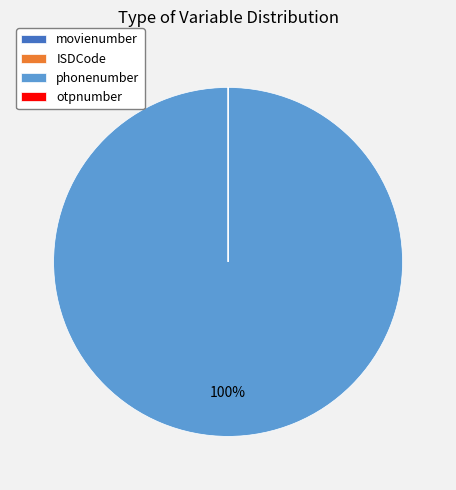

To the nearest percent, what percentage of the pie is phonenumber?

100%